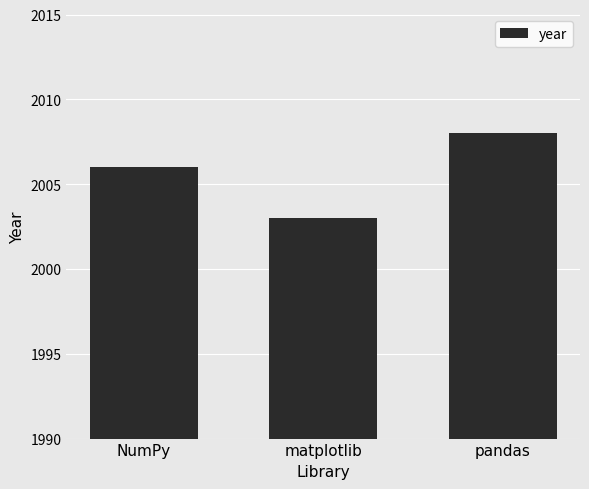

List the labels in order of value, smallest first.

matplotlib, NumPy, pandas